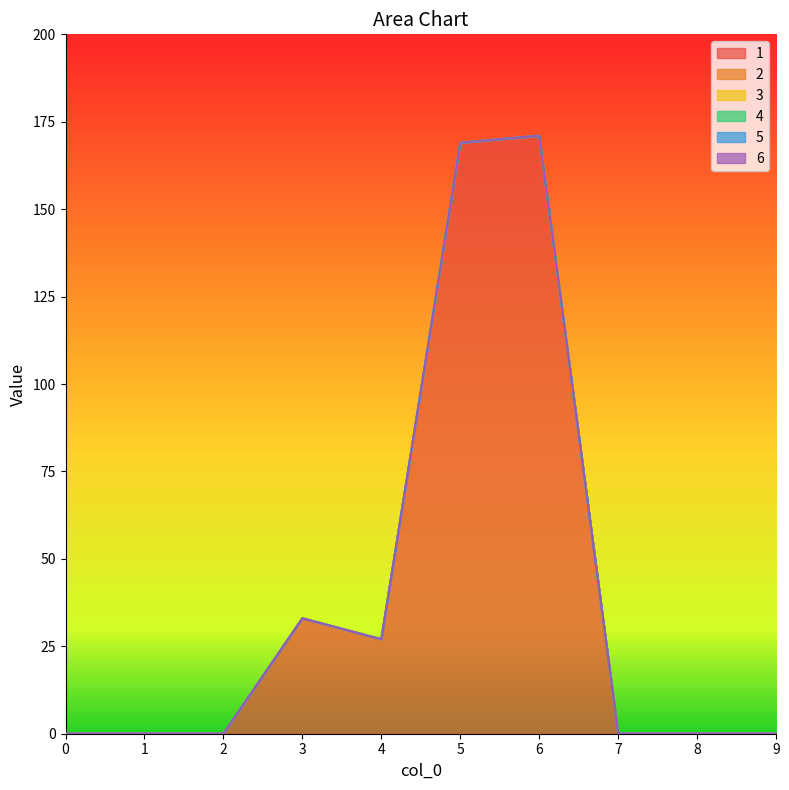

Does the chart display data point markers on the line(s)?

No